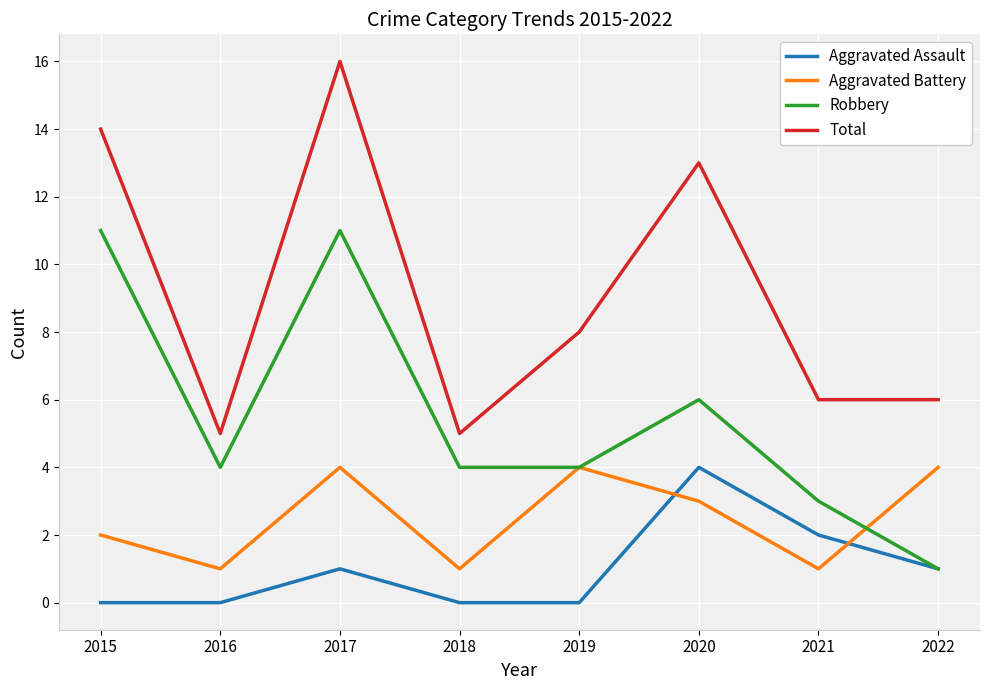

How many distinct data groups are displayed?

4